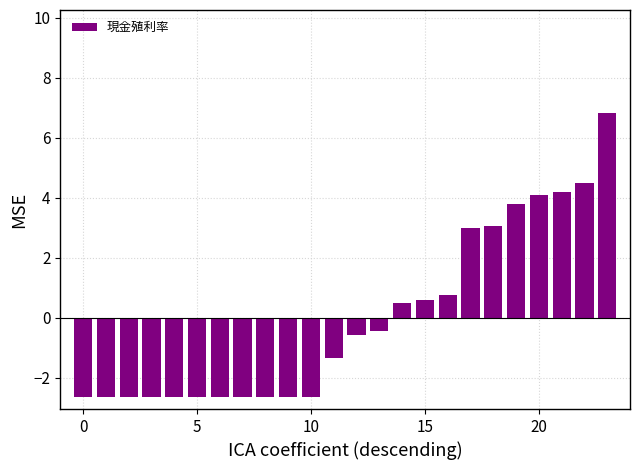

How many values are above zero?

10